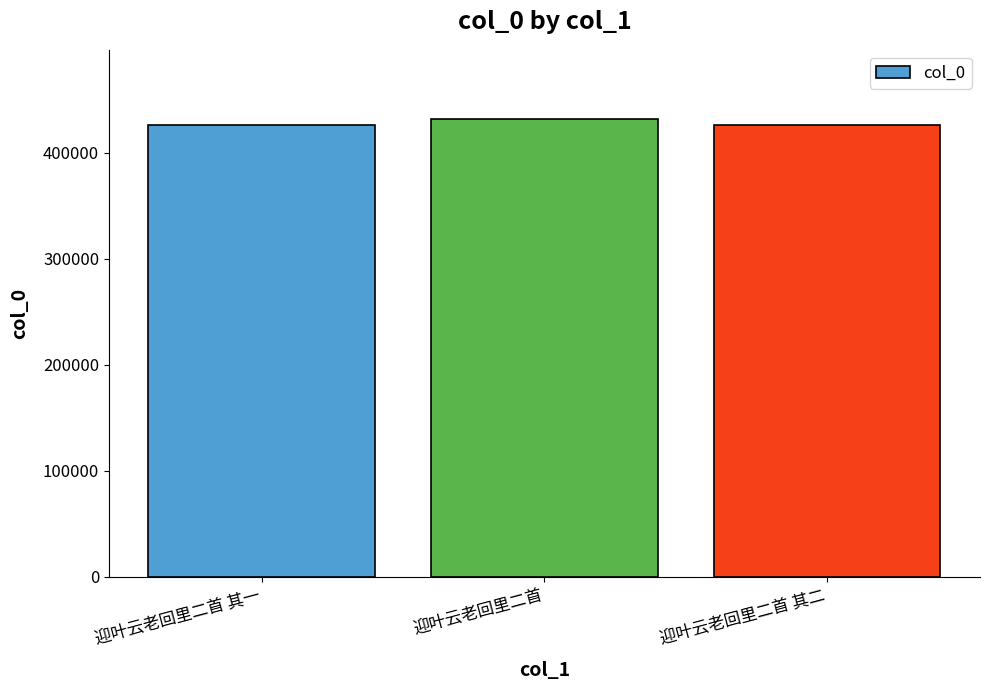

Which label corresponds to the largest value in the chart?

迎叶云老回里二首